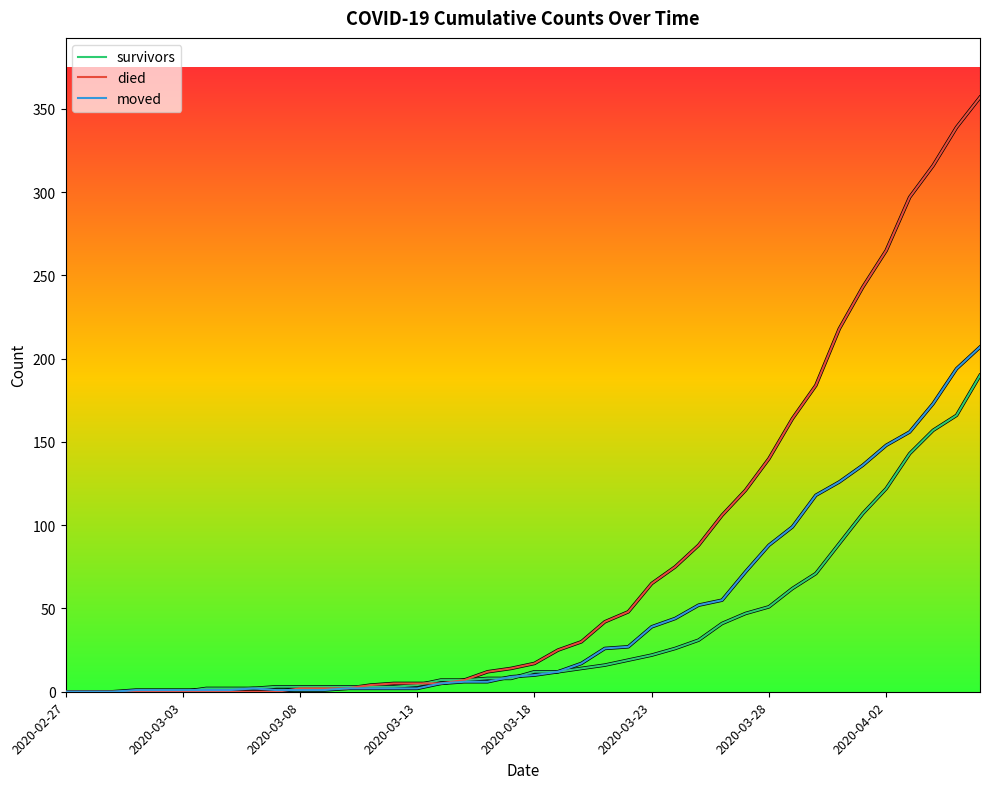

How many lines are shown in the chart?

3